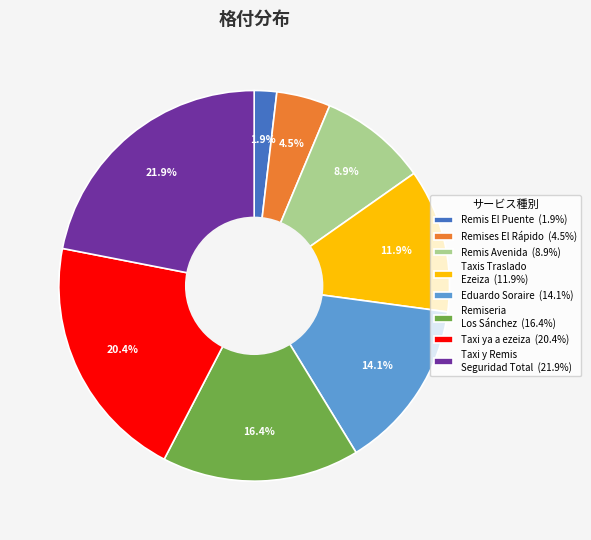

What is the smallest slice in the pie chart?

Remis El Puente (1.9%)